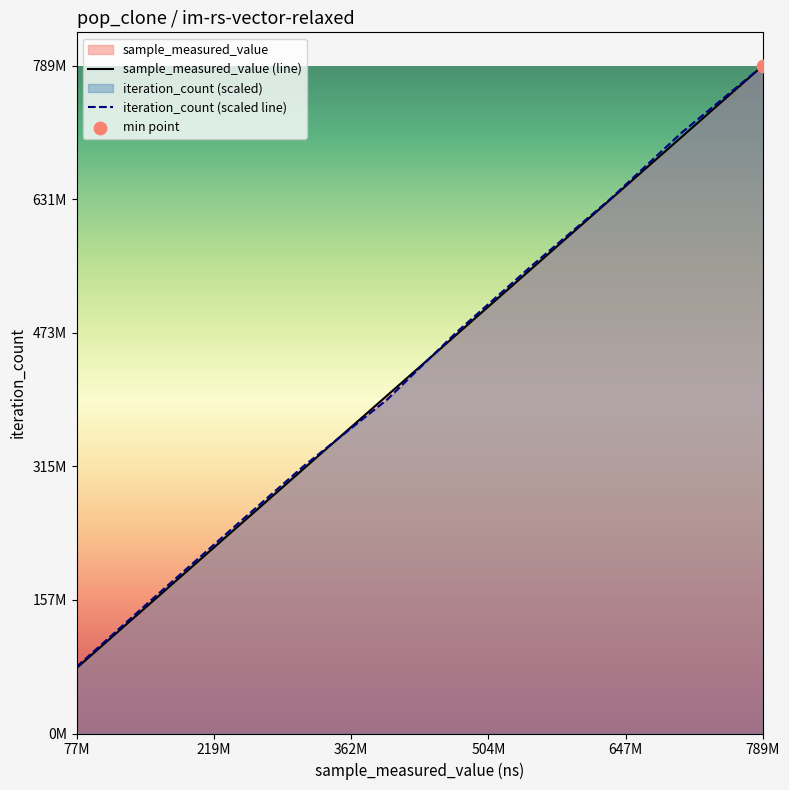

Which series reaches the minimum Y coordinate?

sample_measured_value (line)